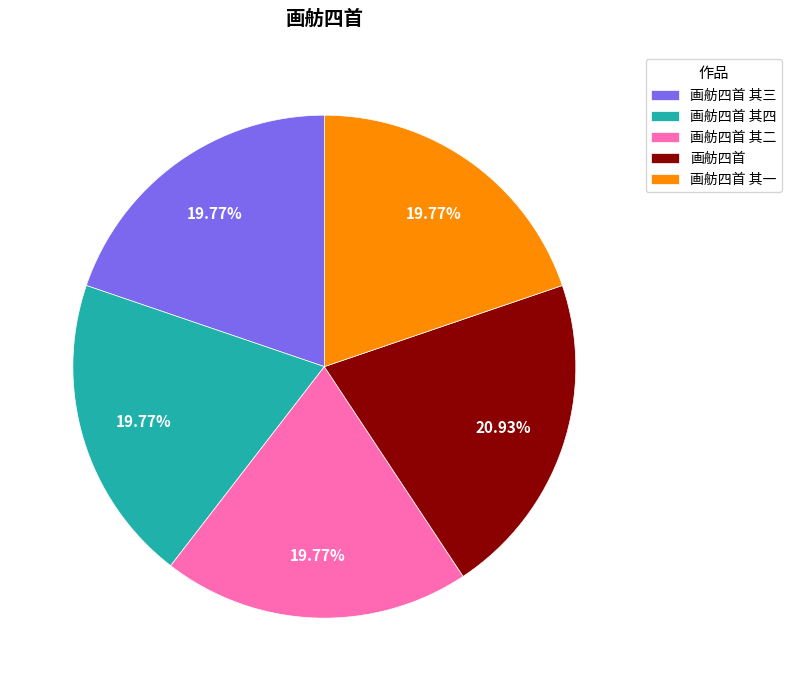

Approximately how many times larger is the value at 画舫四首 其三 compared to 画舫四首 其二?

1.0